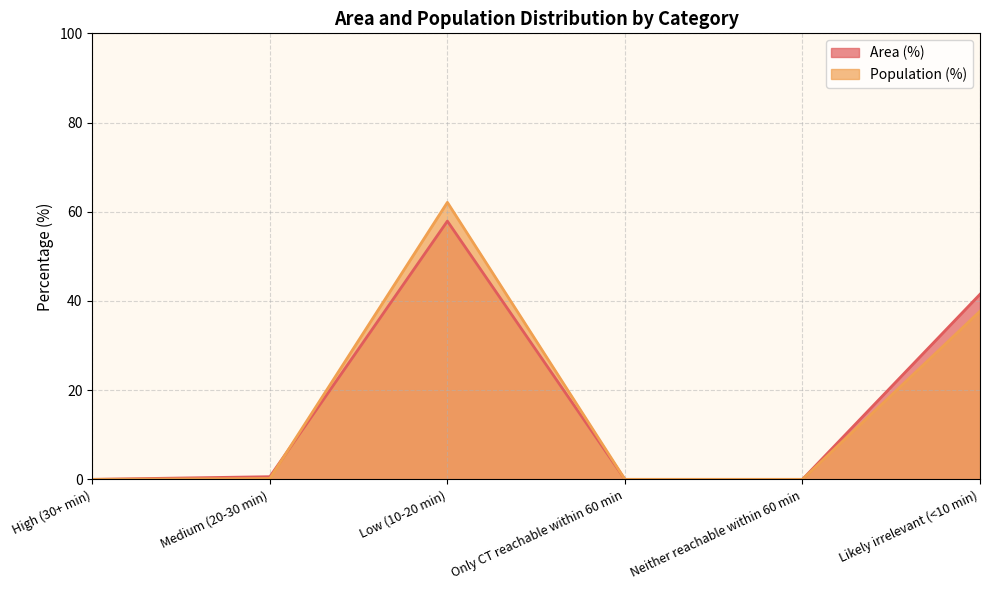

Reading right to left, list all the values displayed in this chart.

Area (%): 41.5	0.0	0.0	57.9	0.6	0.0
Population (%): 37.7	0.0	0.0	62.1	0.2	0.0